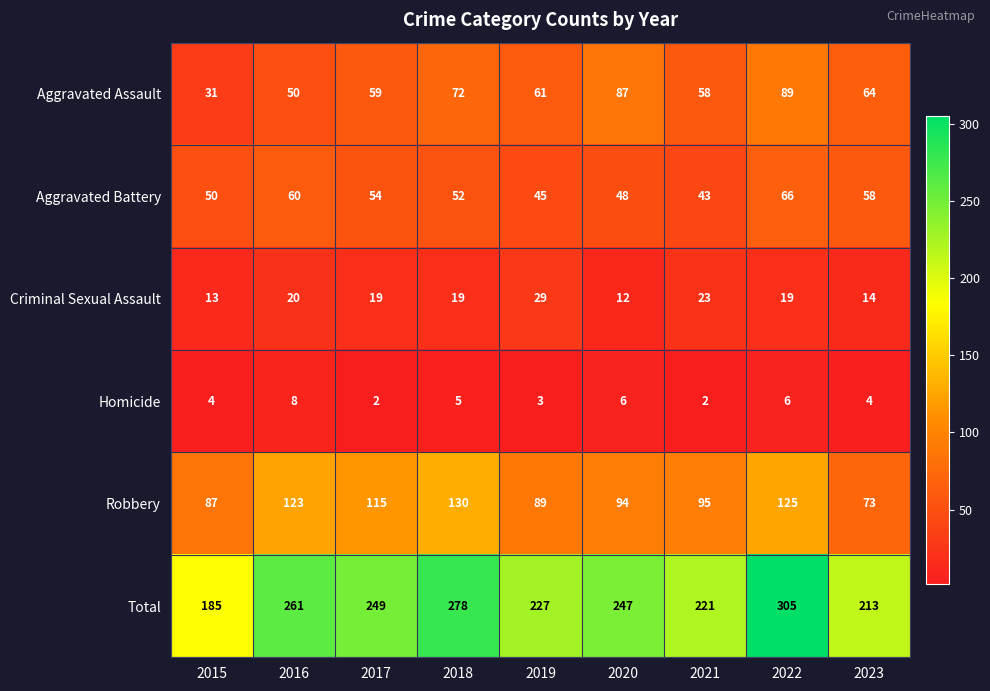

What is the maximum value shown in the chart?

305